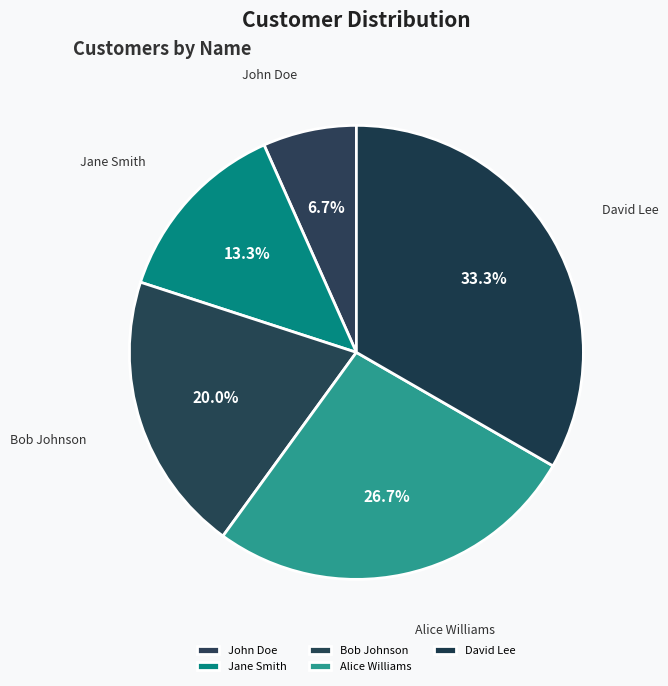

True or false: David Lee accounts for 42% of the total.

False